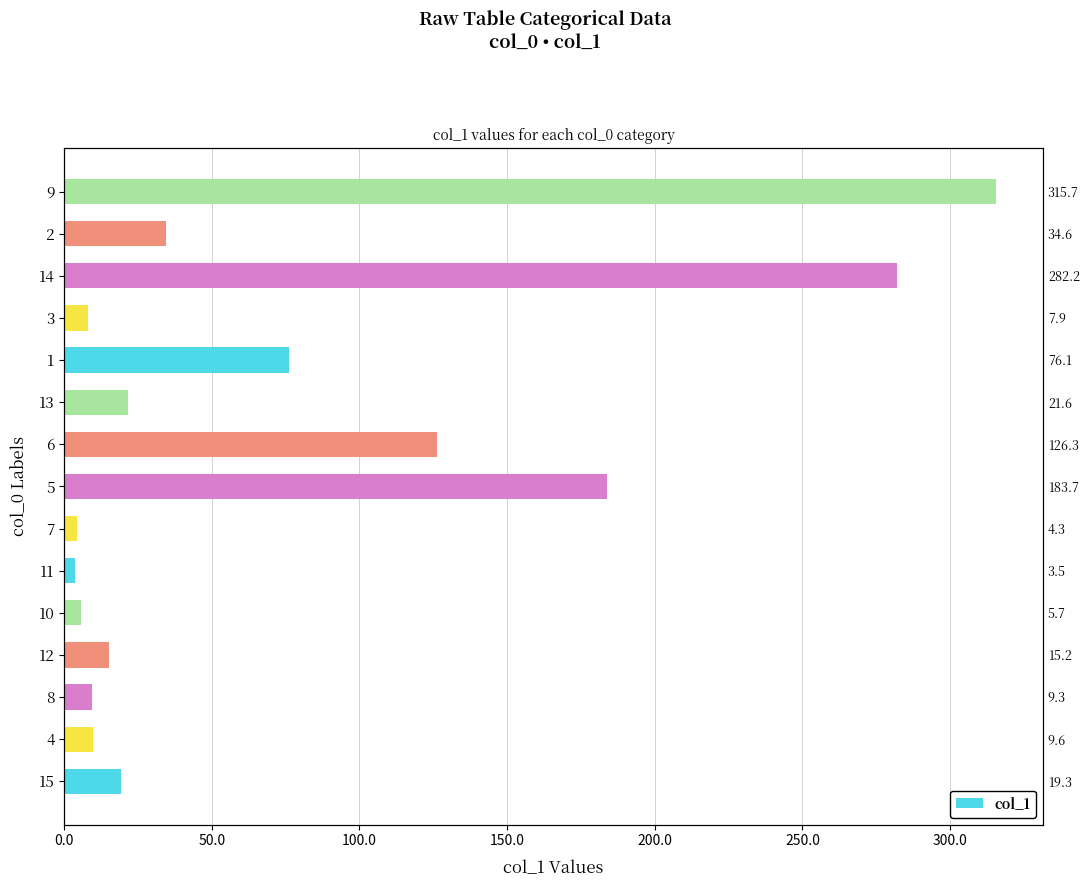

True or false: the data shows 15.8 at 8.

False